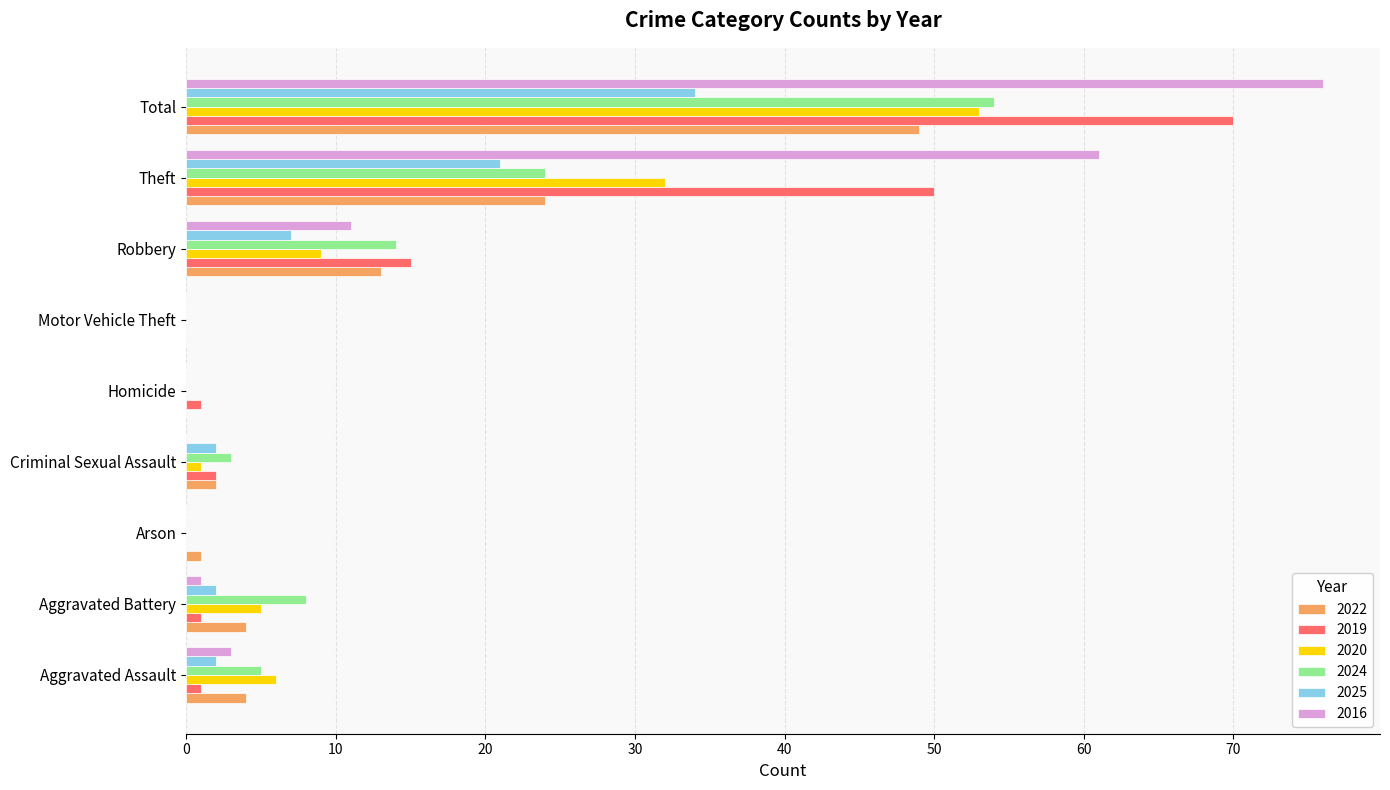

Which series has the largest total across all categories?

2016